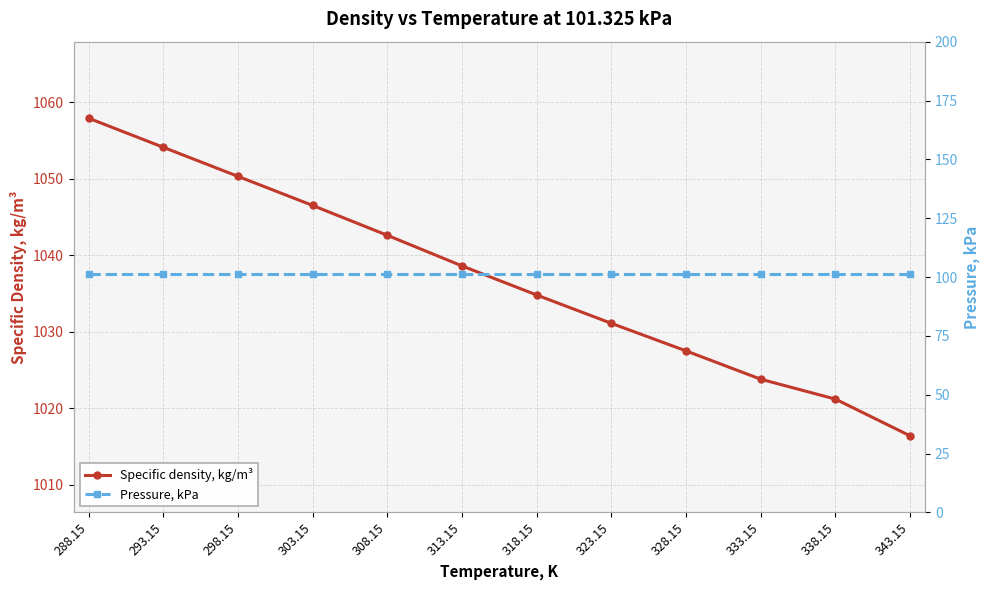

What is the total value across all series at 313.15?

1139.9